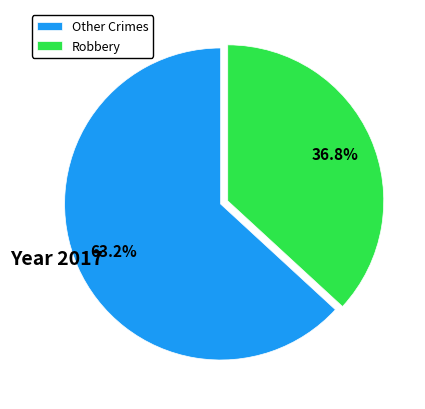

Which slice is the largest?

Other Crimes